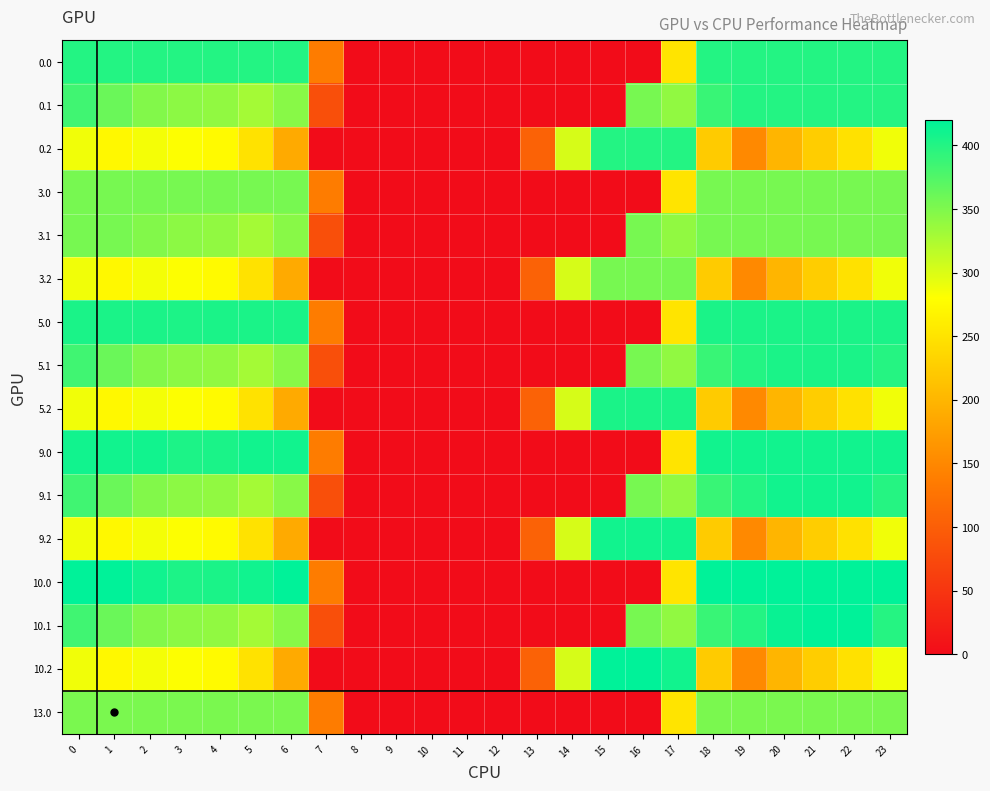

List the series in order of their peak value, lowest first.

13.0, 3.0, 3.1, 3.2, 0.0, 0.1, 0.2, 5.0, 5.1, 5.2, 9.0, 9.1, 9.2, 10.0, 10.1, 10.2